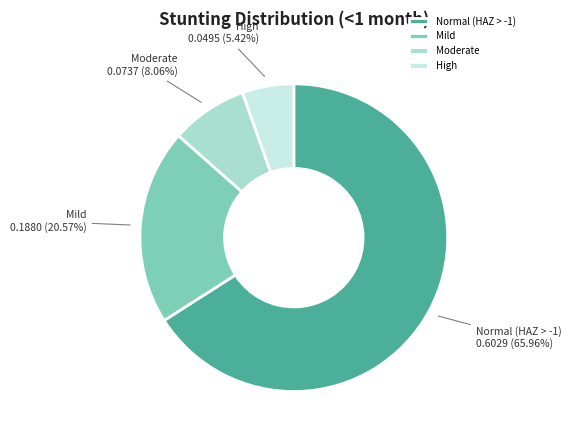

To the nearest percent, what portion does Moderate represent?

8%